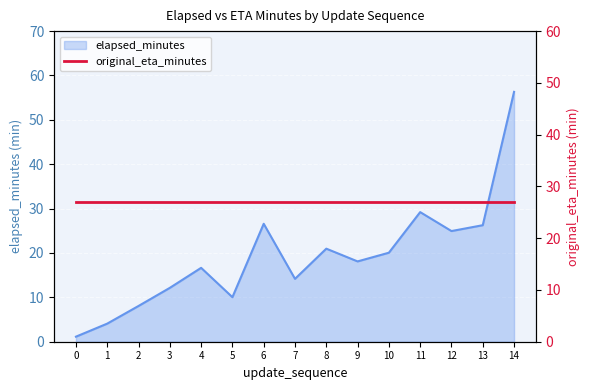

Reading left to right, extract all data points from this chart.

0=1.1	1=4.1	2=8.1	3=12.1	4=16.6	5=10.0	6=26.6	7=14.2	8=21.0	9=18.1	10=20.1	11=29.2	12=24.9	13=26.3	14=56.3